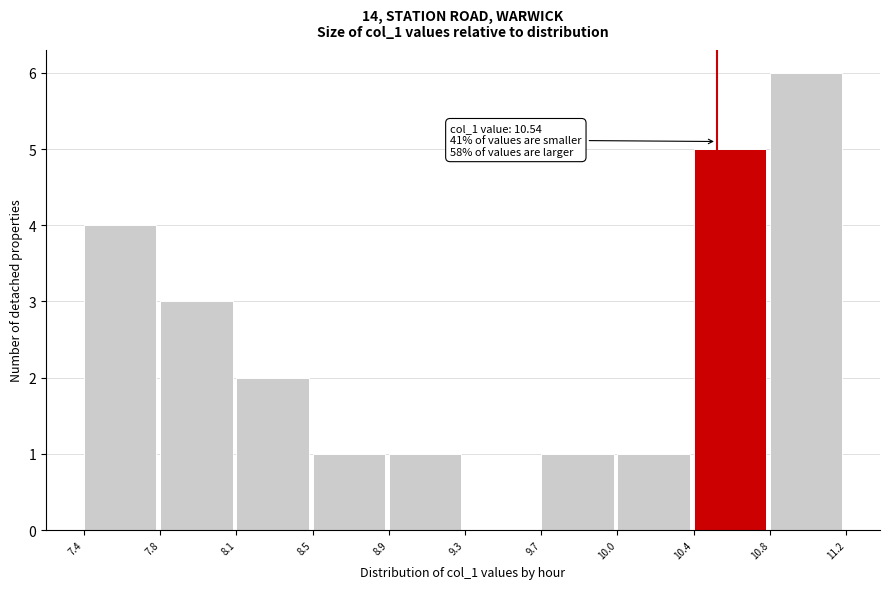

Reading left to right, what are all the values shown in this chart?

7.4=4	7.8=3	8.1=2	8.5=1	8.9=1	9.3=0	9.7=1	10.0=1	10.4=5	10.8=6